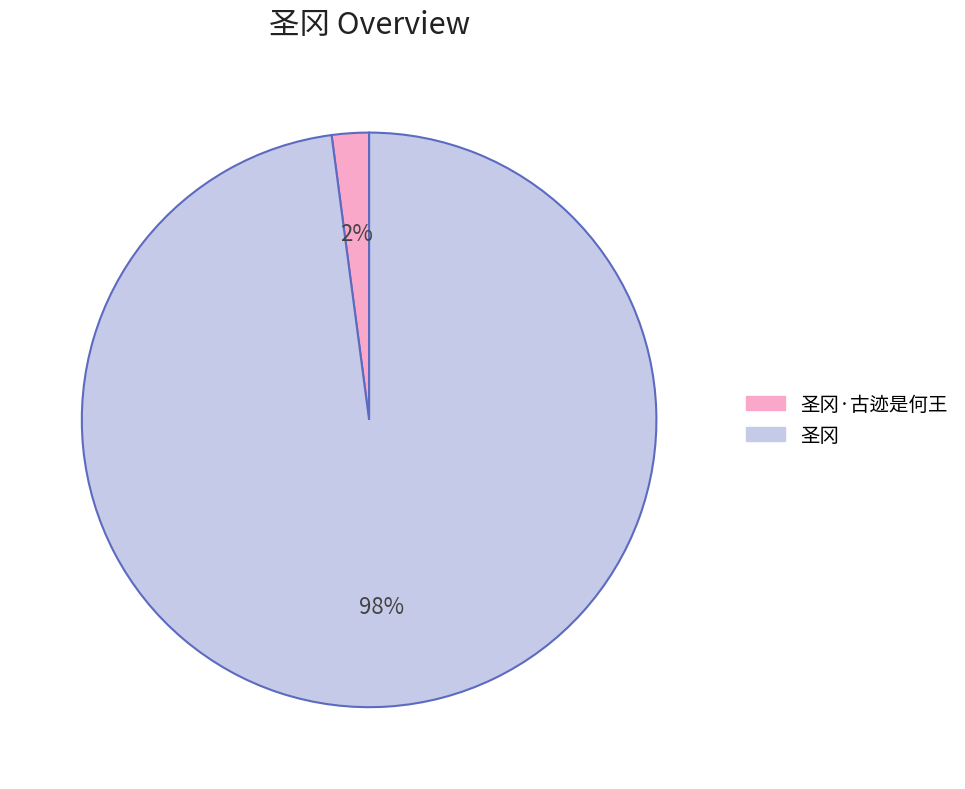

Is there a majority slice in this chart?

Yes